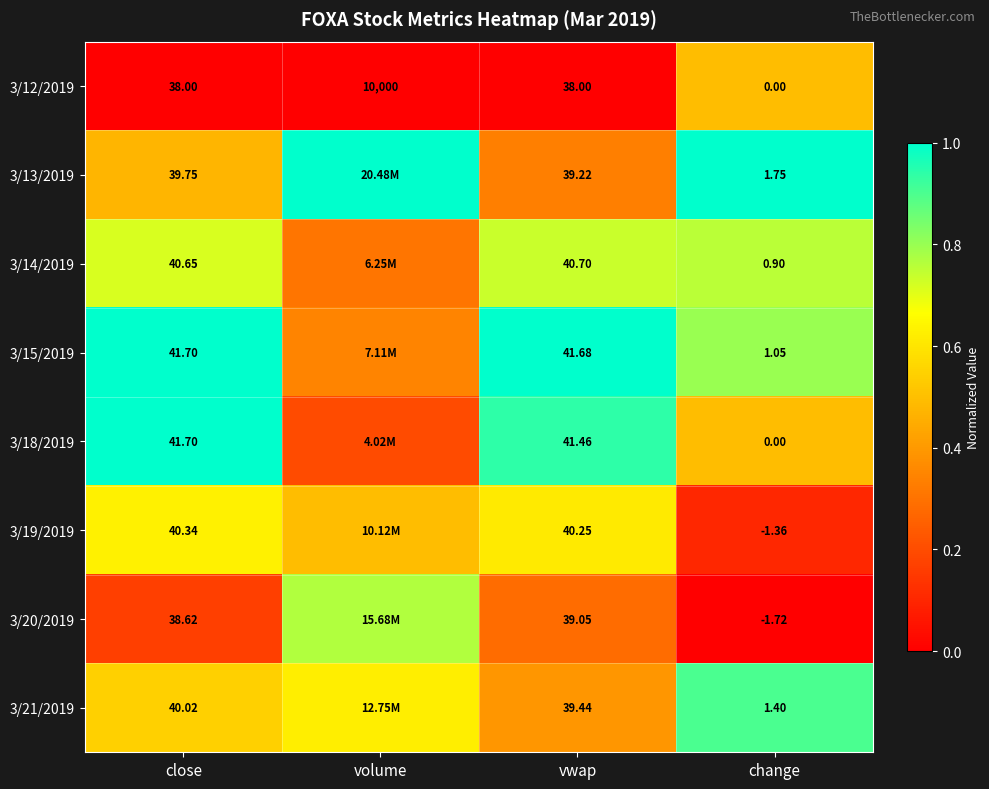

Is the value of 3/20/2019 at vwap greater than the value of 3/12/2019 at close?

Yes